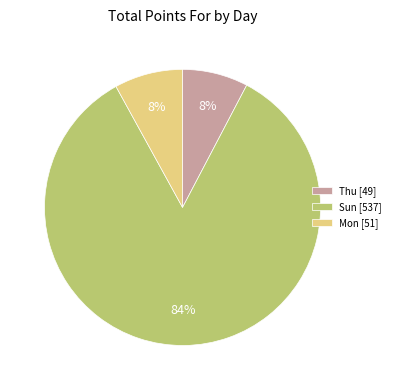

What percentage is the Thu [49] slice, to the nearest percent?

8%